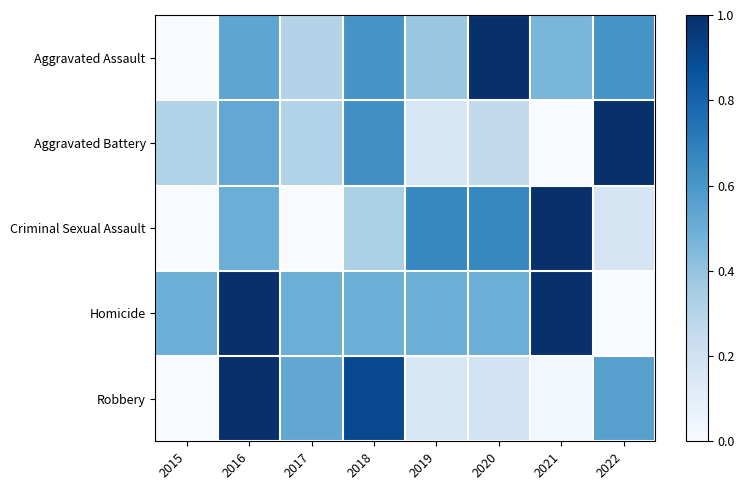

Rank the series by their maximum value, from highest to lowest.

Robbery, Aggravated Assault, Aggravated Battery, Criminal Sexual Assault, Homicide